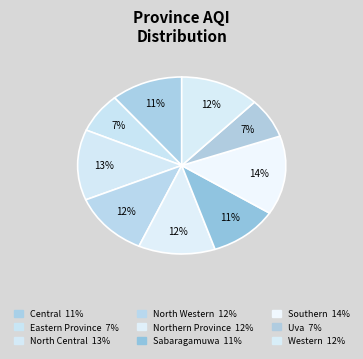

How many slices are in this pie chart?

9